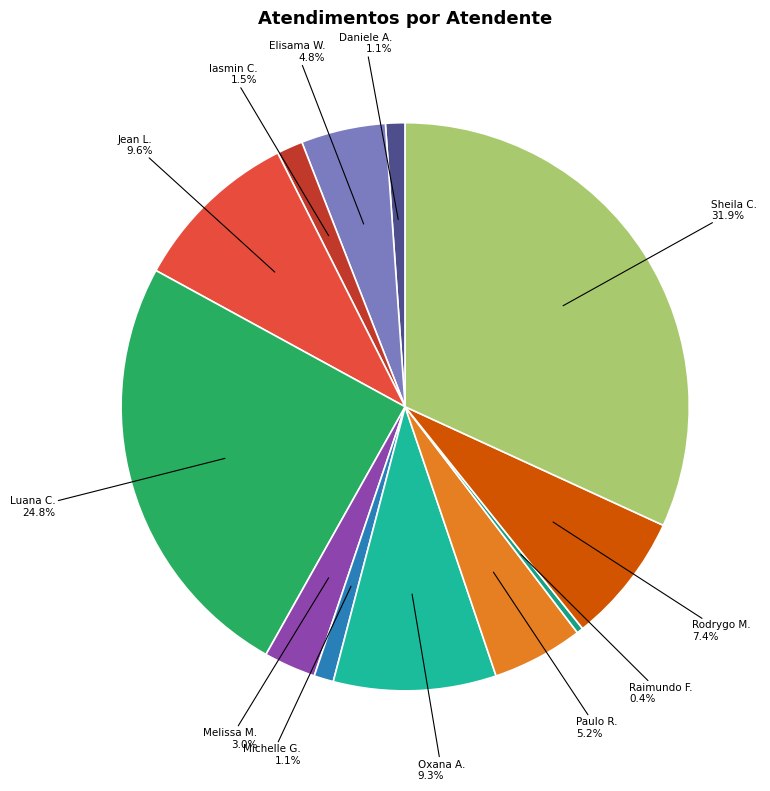

How much of the chart is everything except Michelle G.?

98.9%